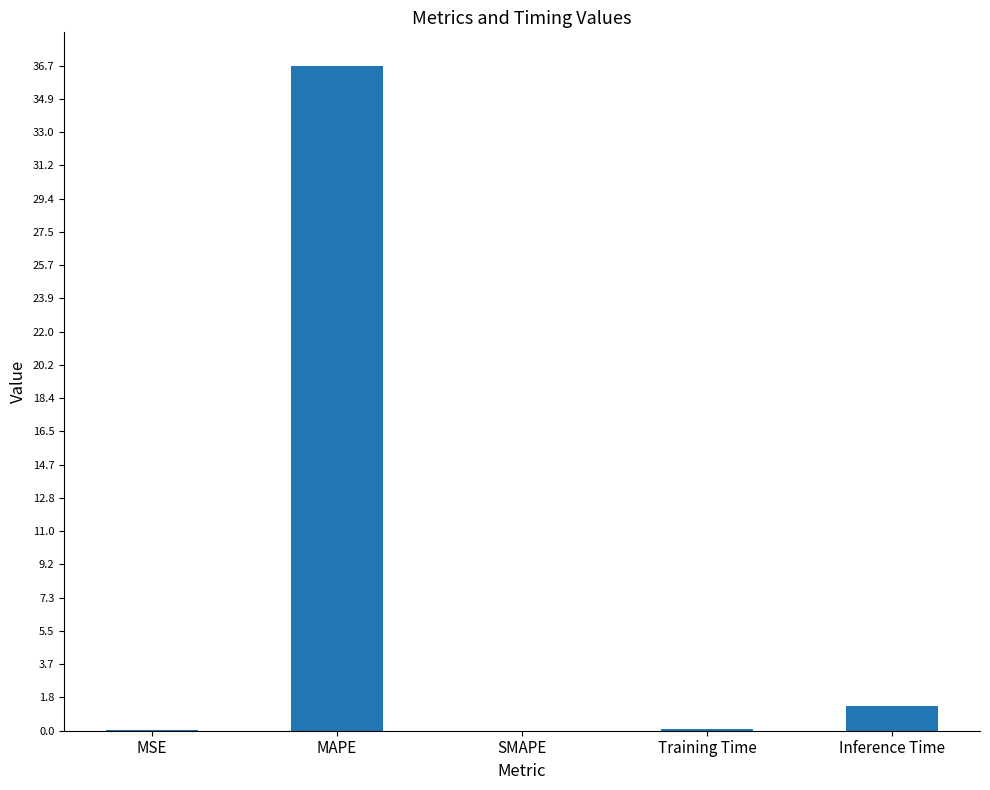

Count the number of data series in this chart.

1